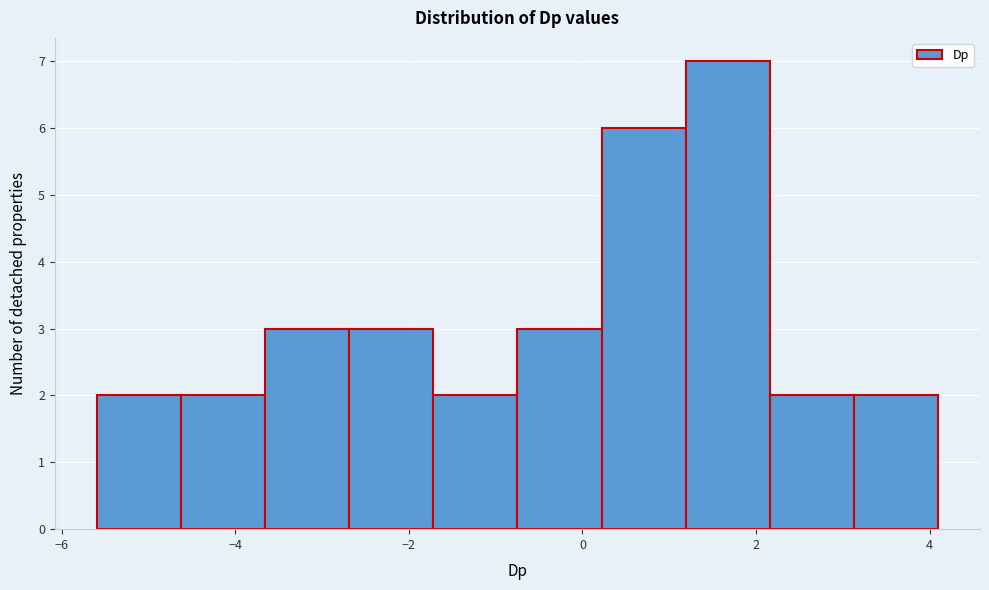

Reading left to right, list every bar in this chart as the range it spans on the x-axis followed by its height. Neither the bar edges nor the heights are printed on the chart, so give them approximately, as read against the axes.

-5.6 to -4.6: 2
-4.6 to -3.6: 2
-3.6 to -2.6: 3
-2.6 to -1.8: 3
-1.8 to -0.8: 2
-0.8 to 0.2: 3
0.2 to 1.2: 6
1.2 to 2.2: 7
2.2 to 3.2: 2
3.2 to 4.0: 2